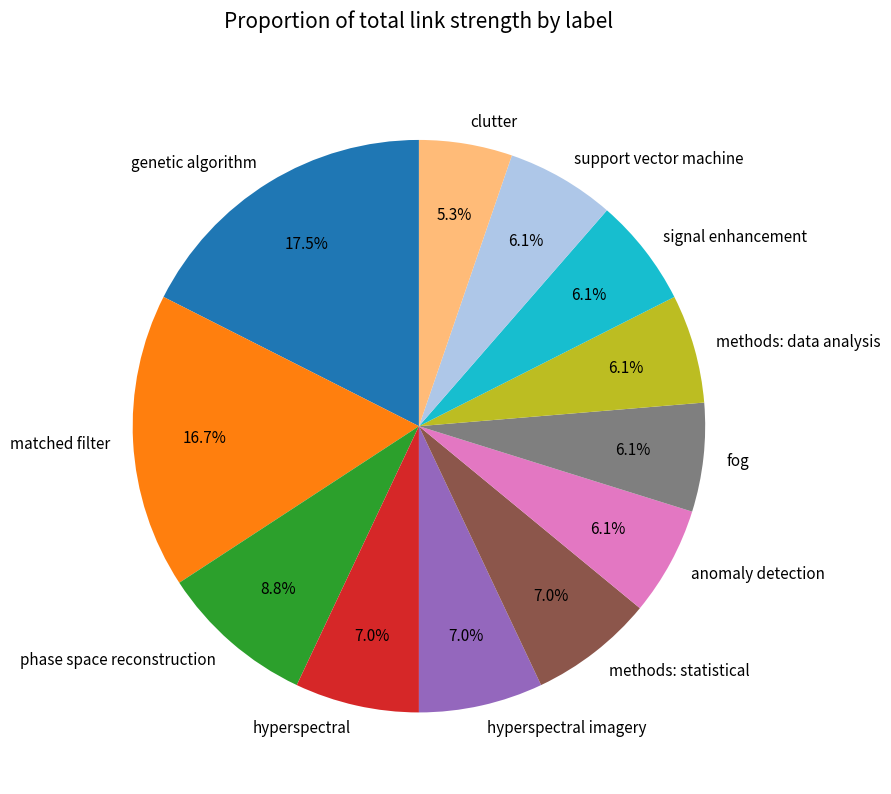

Which slice is the largest?

genetic algorithm